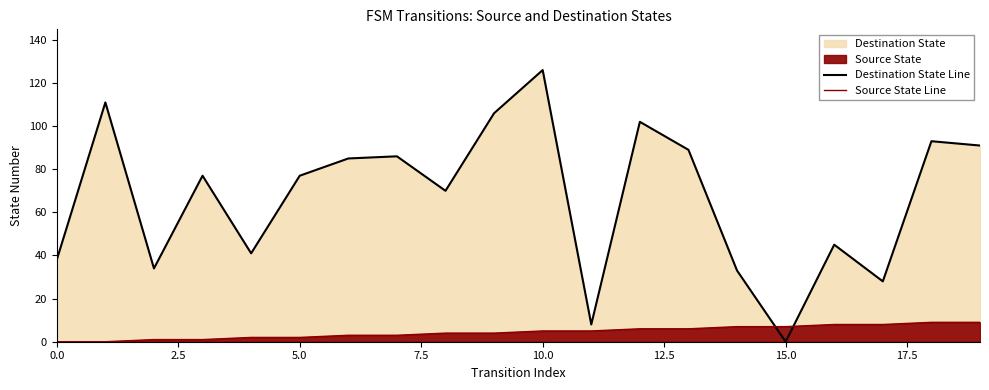

How many lines are shown in the chart?

2